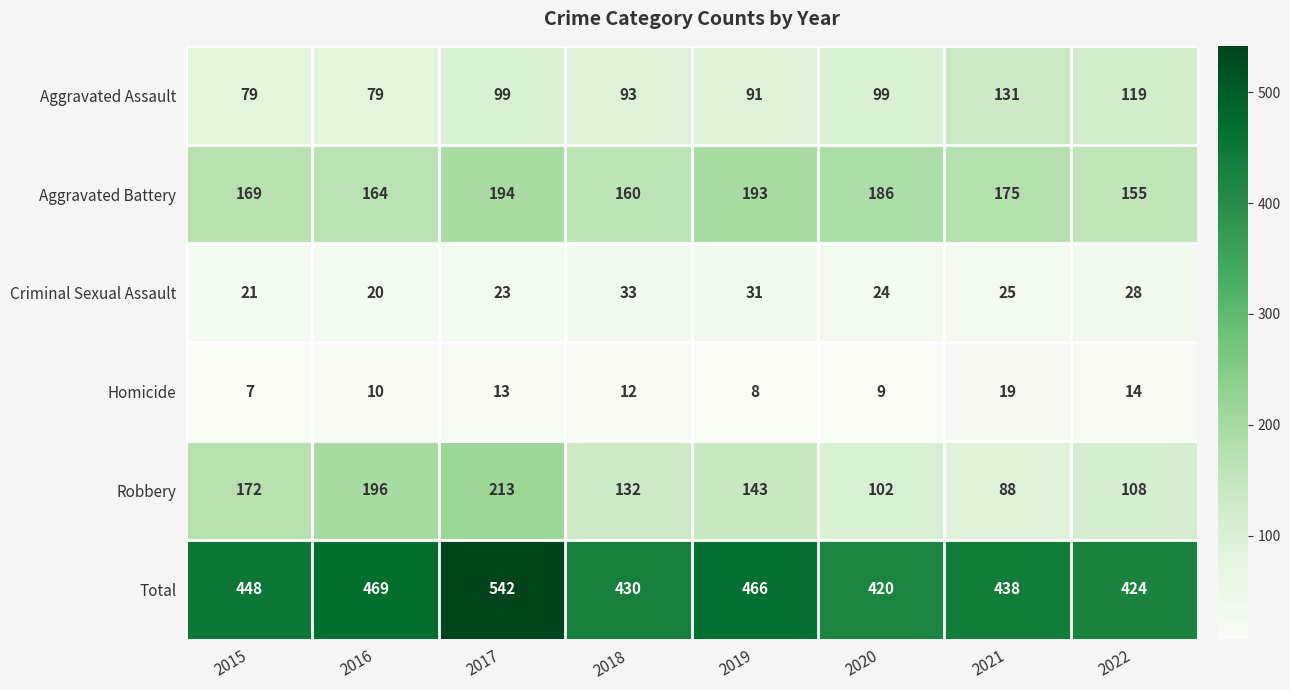

What is the difference between the highest and lowest values at 2016?

459